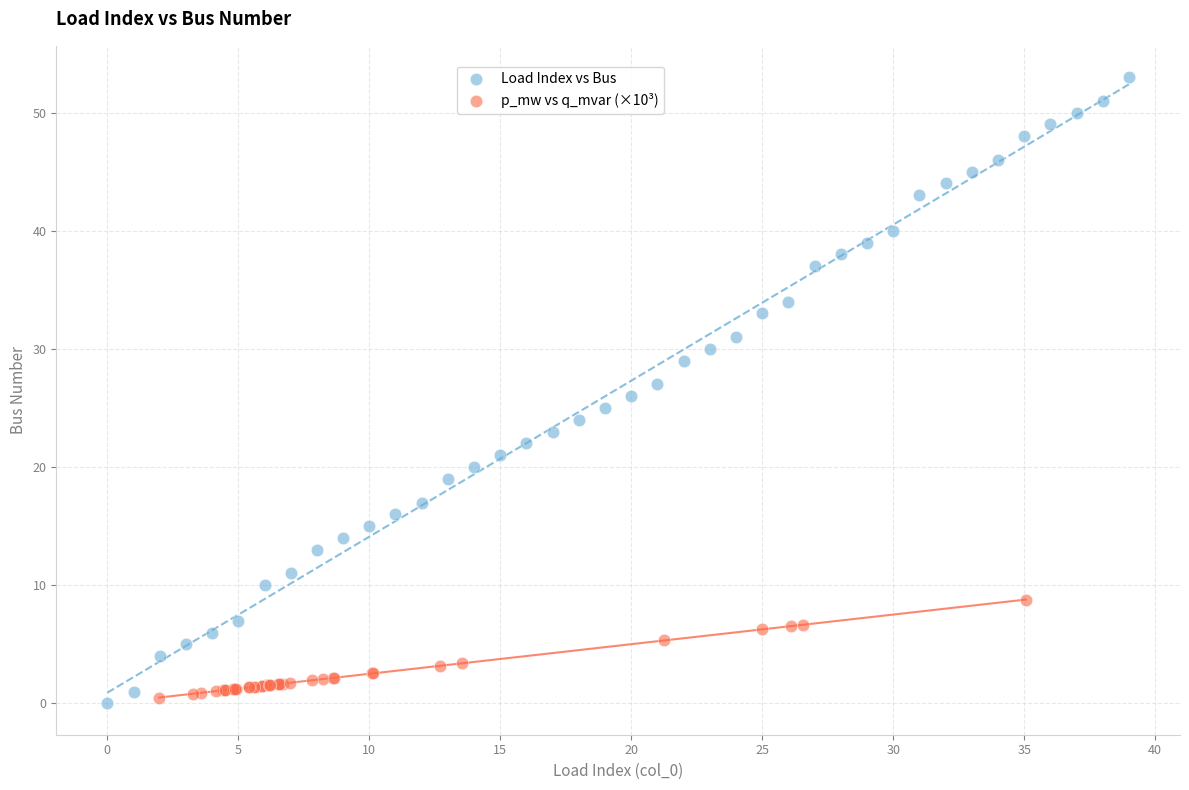

Which series contains the highest Y value?

Load Index vs Bus